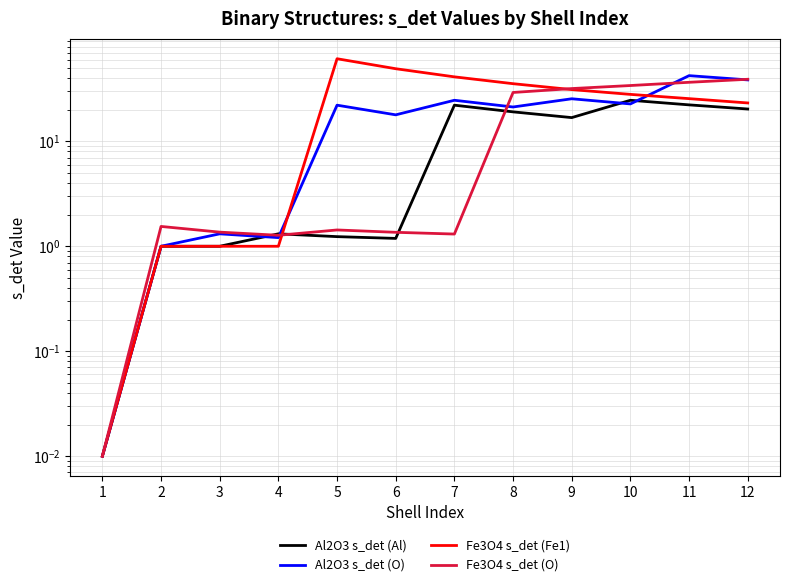

What is the value of the Fe3O4 s_det (O) point at the 12th from the left?

39.0